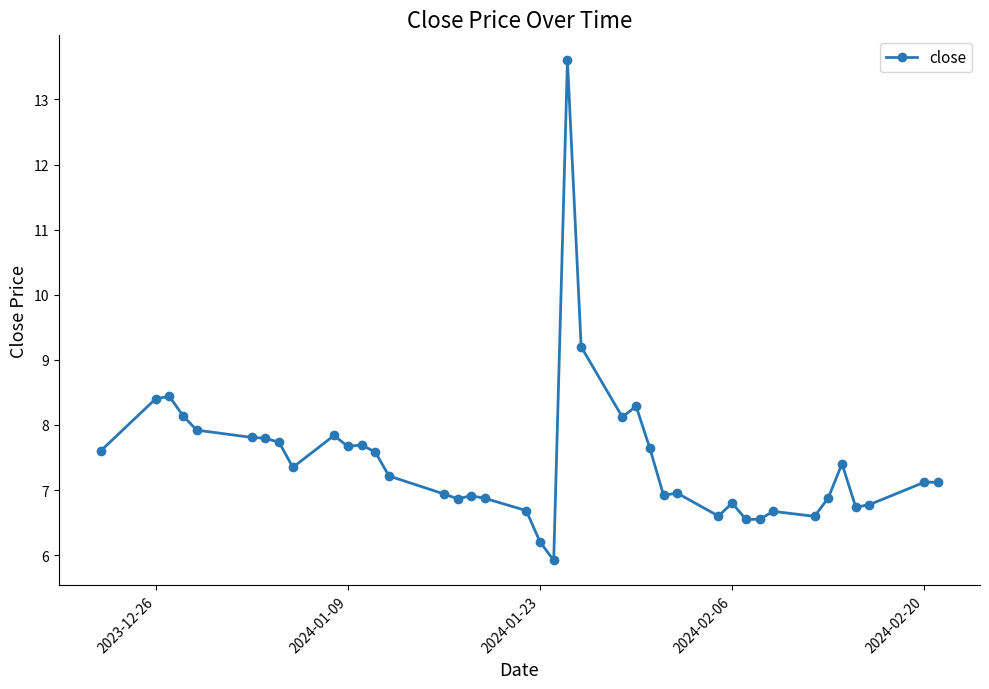

What is the minimum value shown in the chart?

5.9